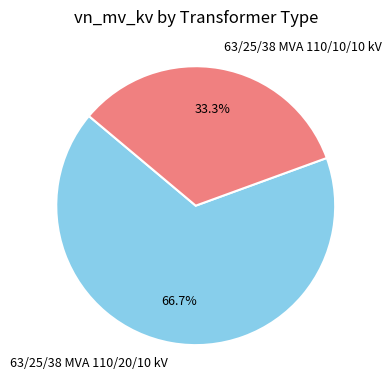

To the nearest percent, what is the average slice percentage?

50%